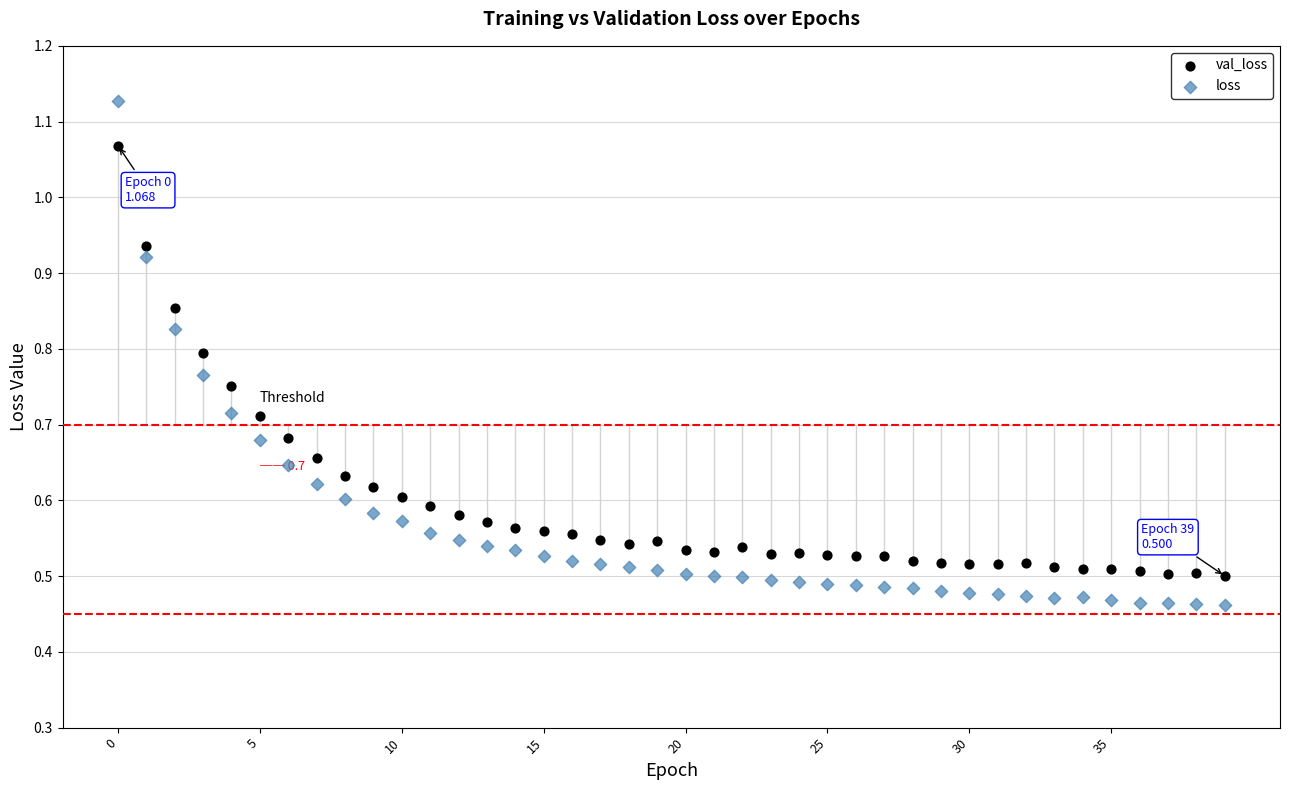

Which series contains the lowest Y value?

loss